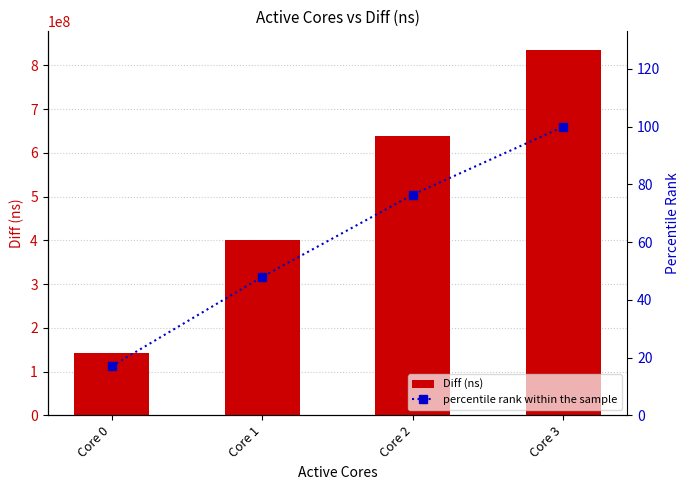

What are all the series names shown in the legend?

Diff (ns), percentile rank within the sample